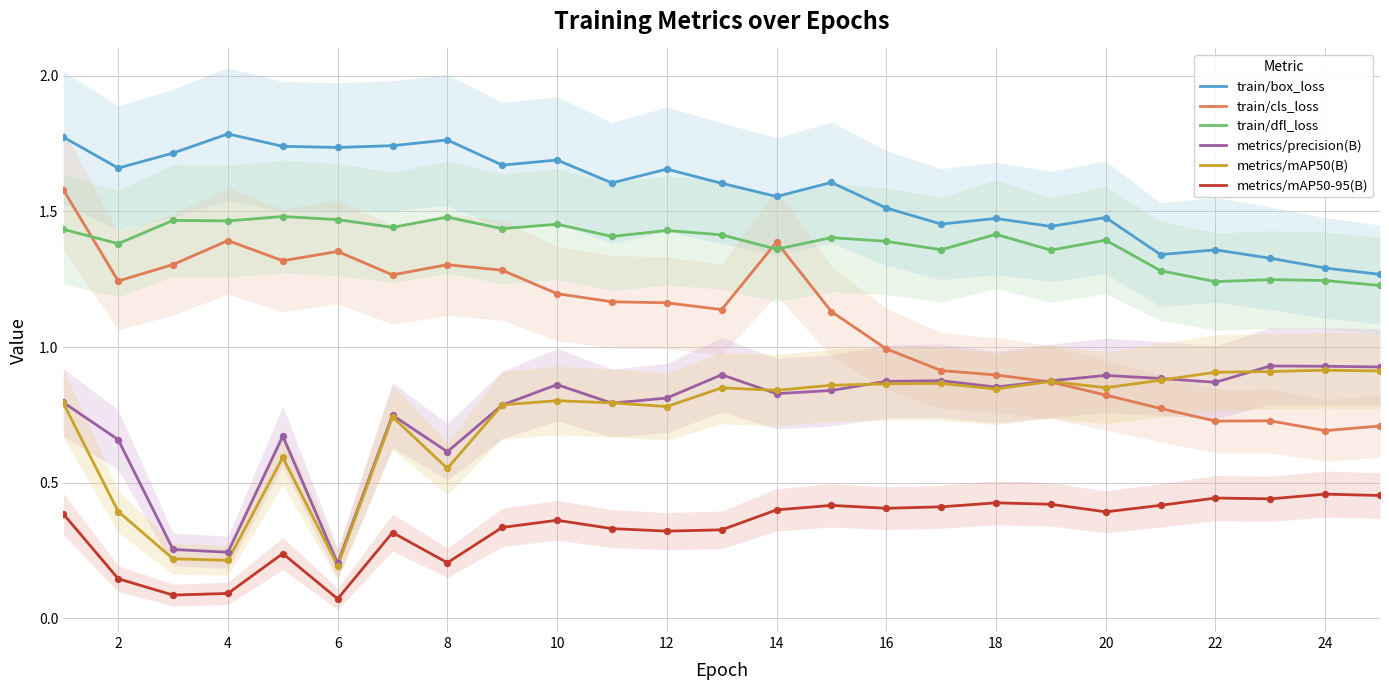

Which series has the largest Y range (max minus min)?

train/cls_loss